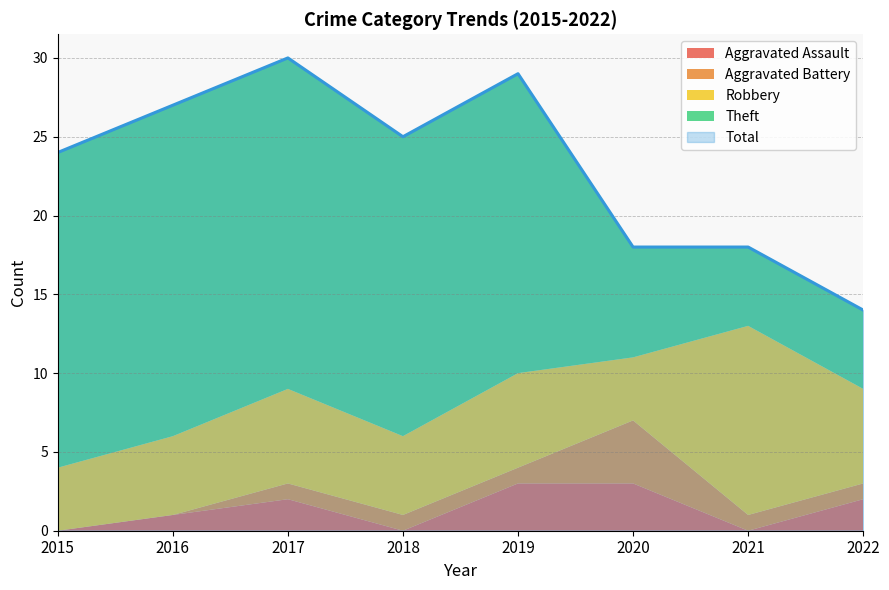

How many lines are shown in the chart?

5